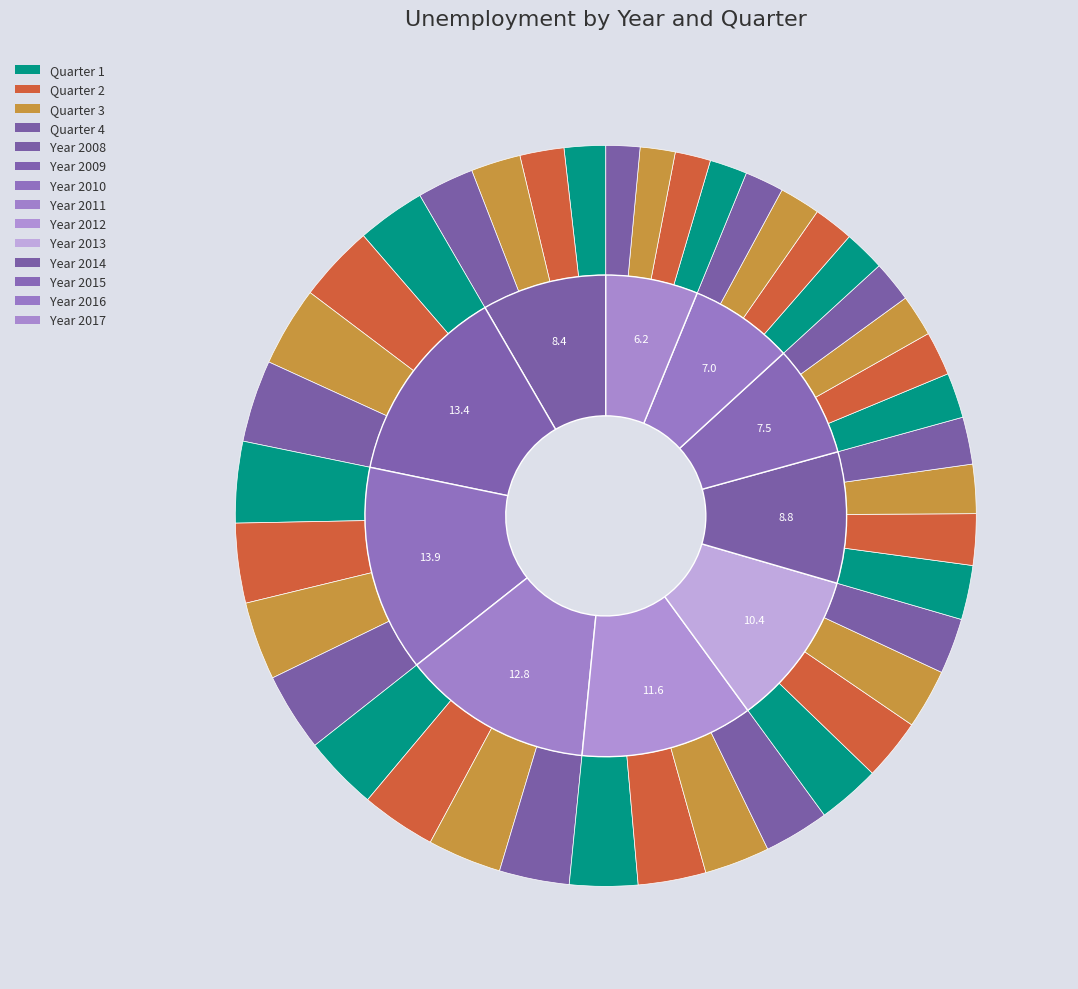

Rank the categories by quater4 value from highest to lowest.

2009, 2010, 2011, 2012, 2008, 2013, 2014, 2015, 2016, 2017